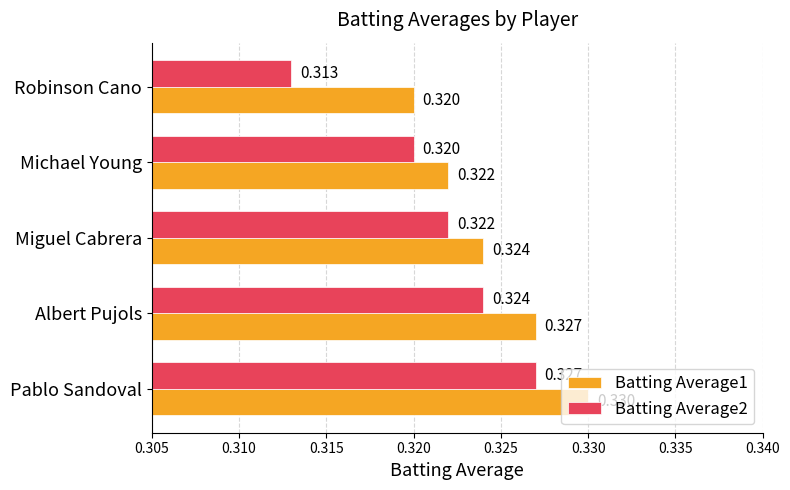

At which label does Batting Average1 reach its minimum?

Robinson Cano